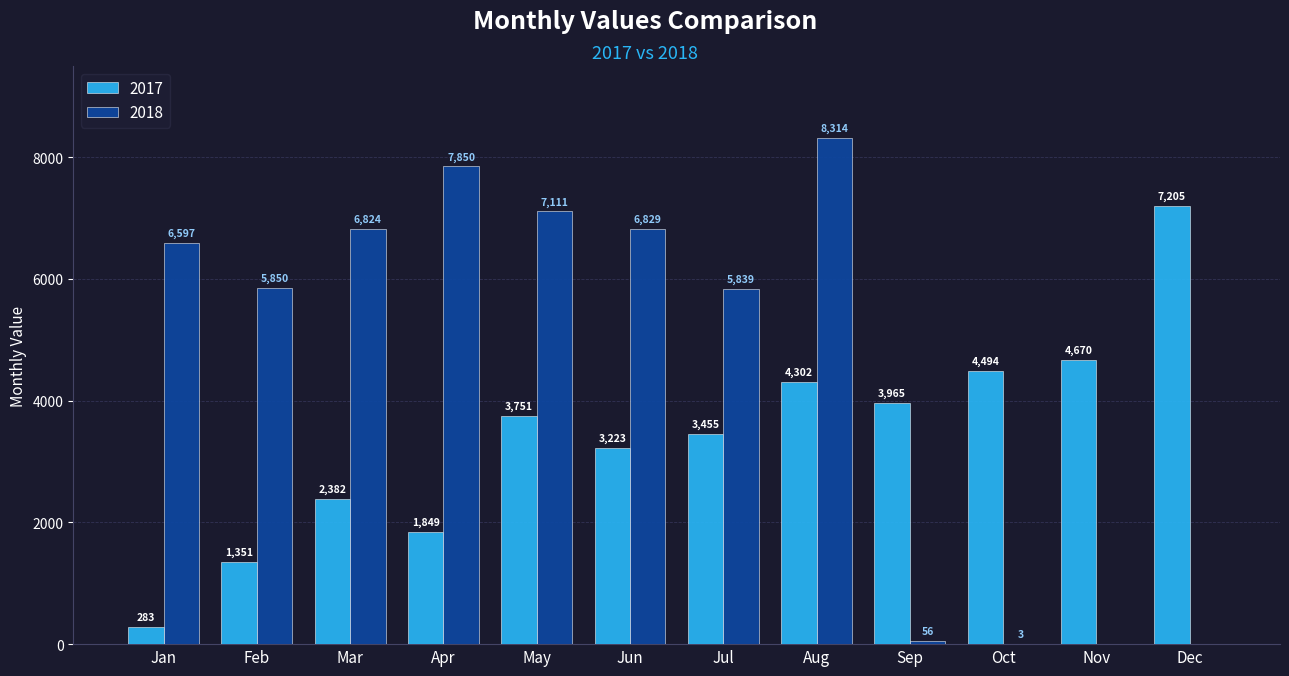

What are all the series names shown in the legend?

2017, 2018